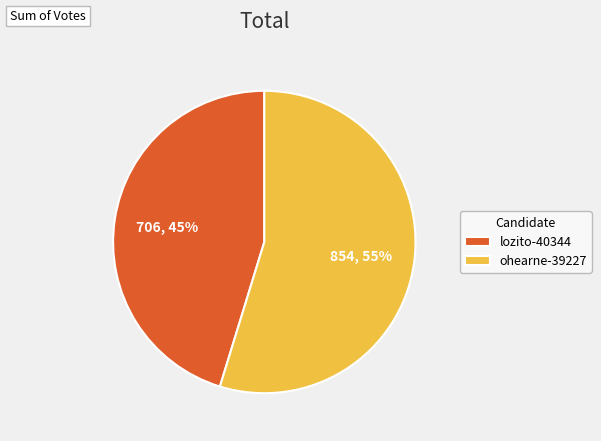

Which slice is the smallest?

lozito-40344